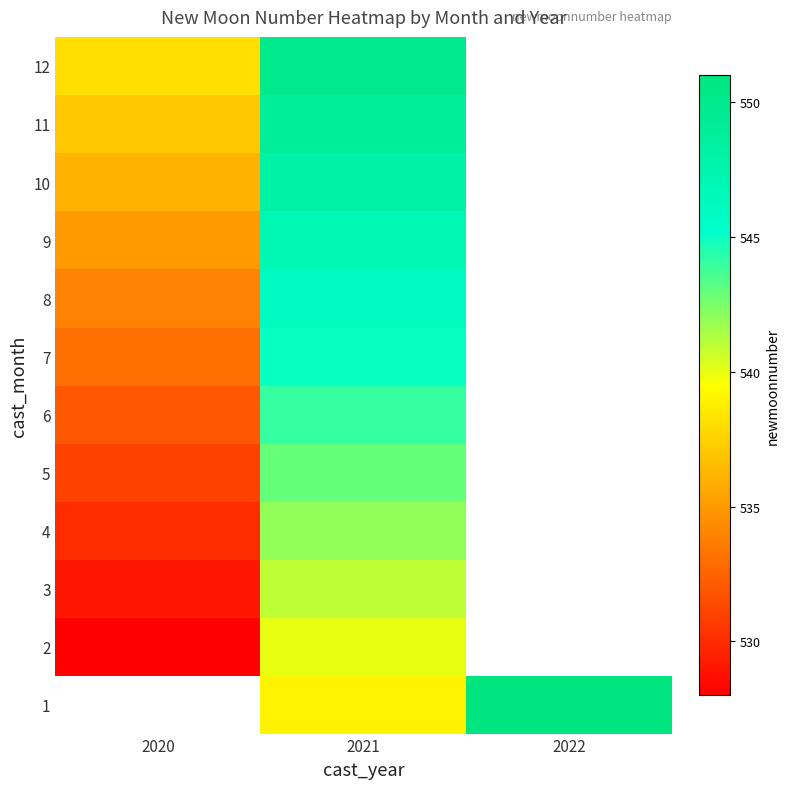

Count the number of data series in this chart.

12